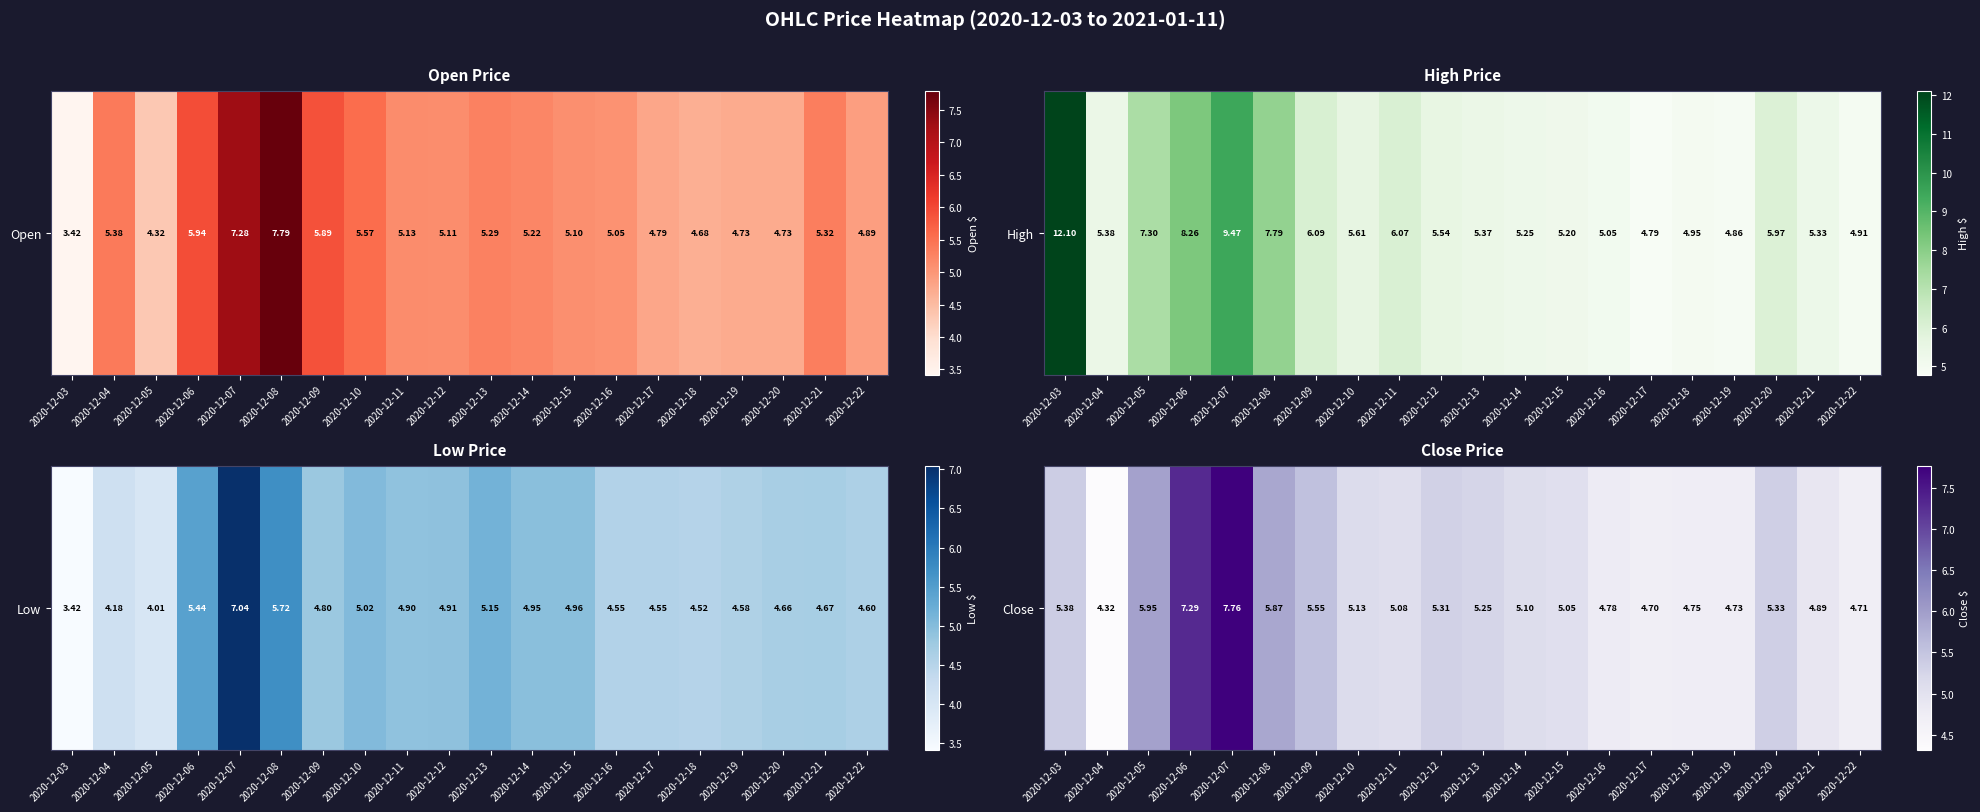

What is the change in value from 2020-12-05 to 2020-12-09?

-0.4